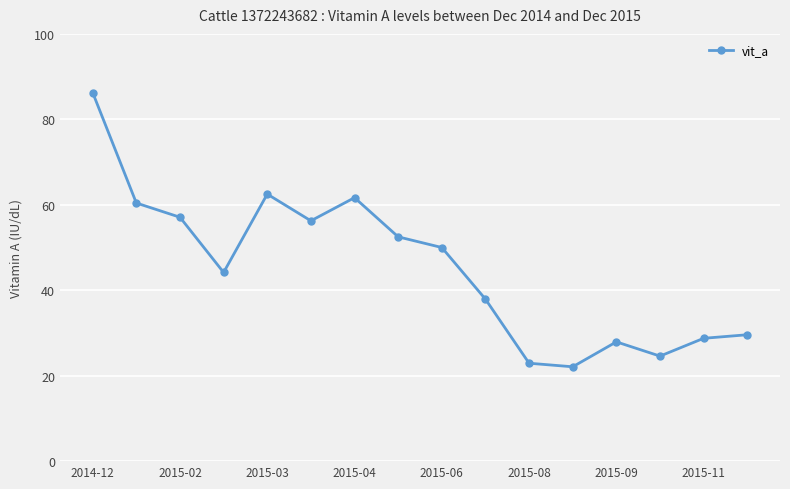

What is the difference between the maximum and minimum values?

64.2